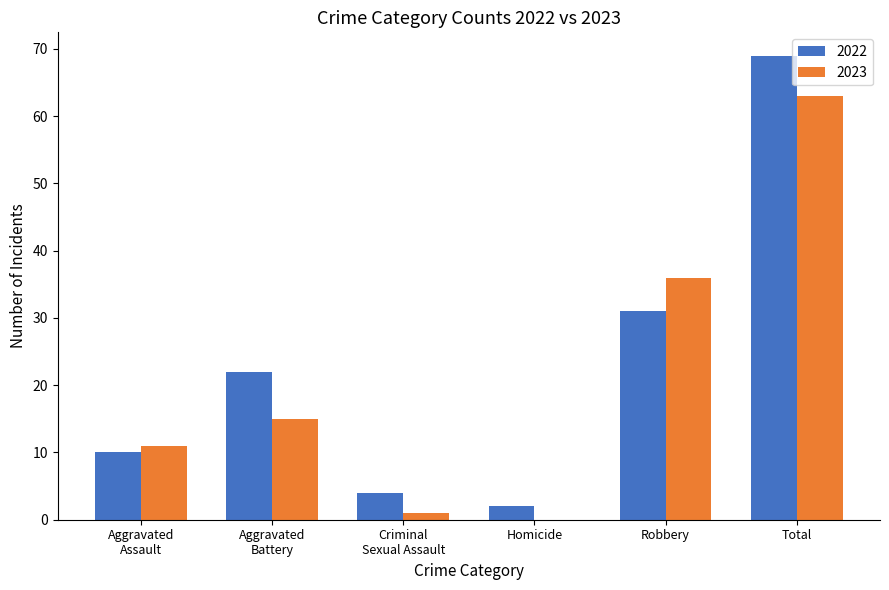

At which category is the sum across all series the highest?

Total